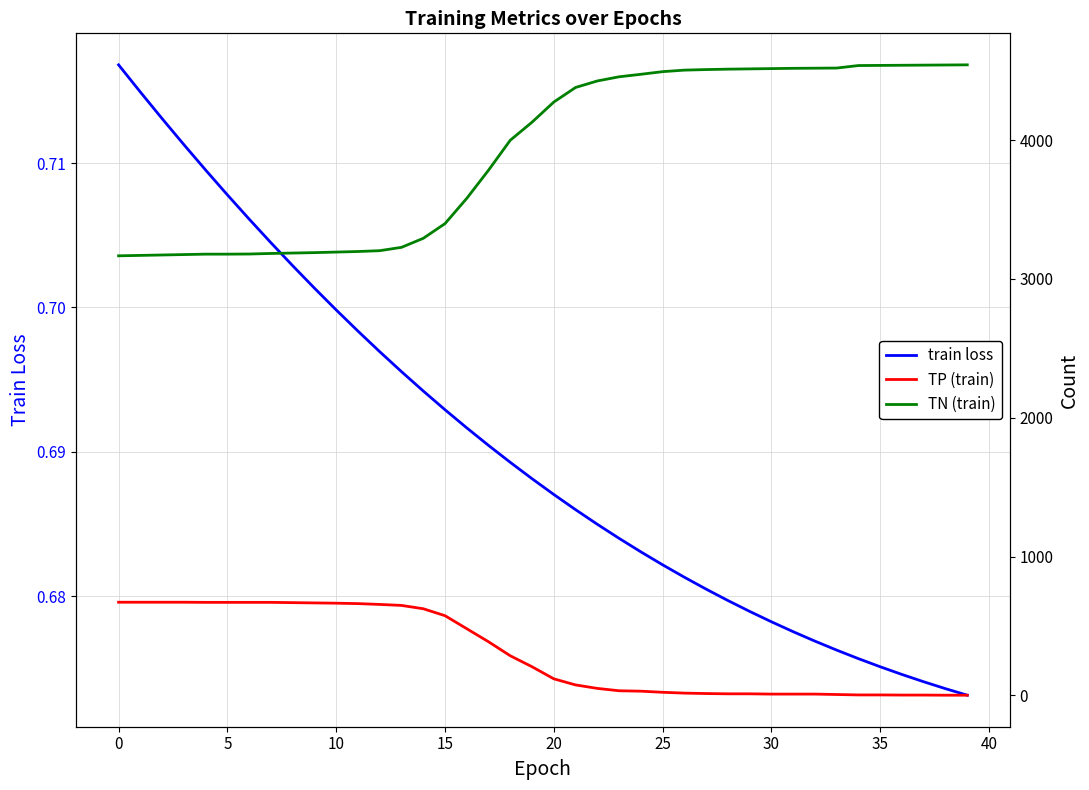

What is the smallest value displayed?

0.7